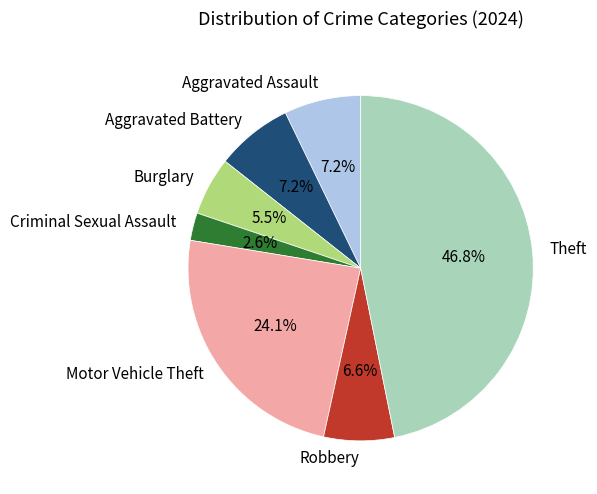

To the nearest percent, what is the average slice percentage?

14%